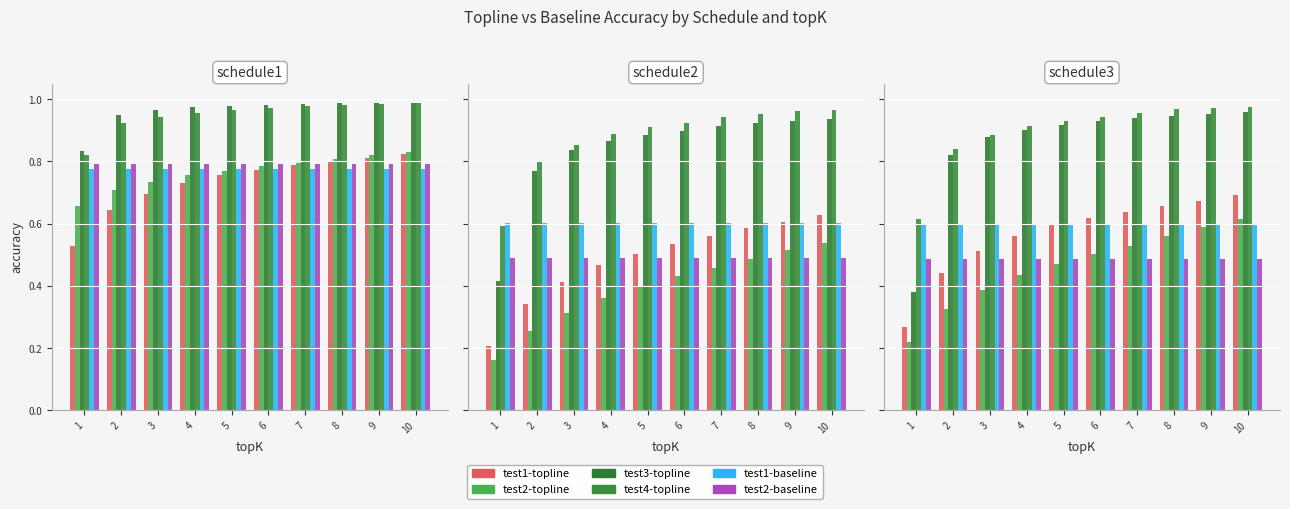

Where is test1-baseline nearest to the value 0?

1